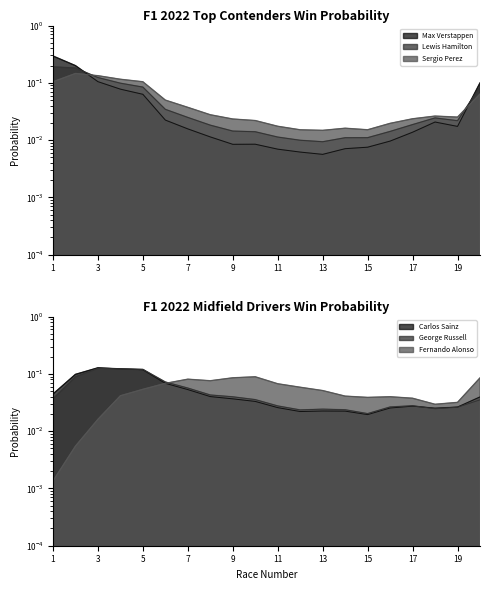

At which category is the sum across all series the highest?

2